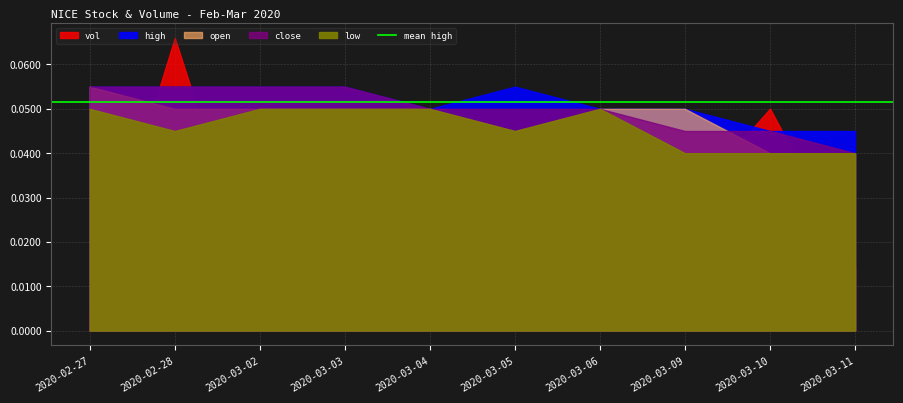

Which series changed the most between 2020-03-05 and 2020-03-10?

vol